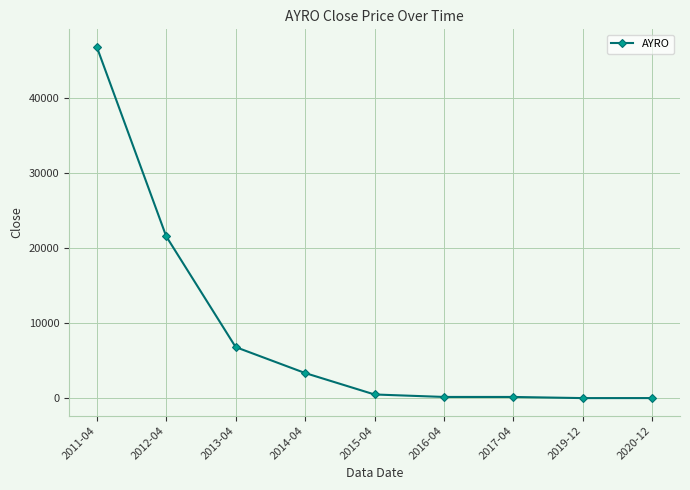

True or false: the data has more than 2 interior local peaks.

False